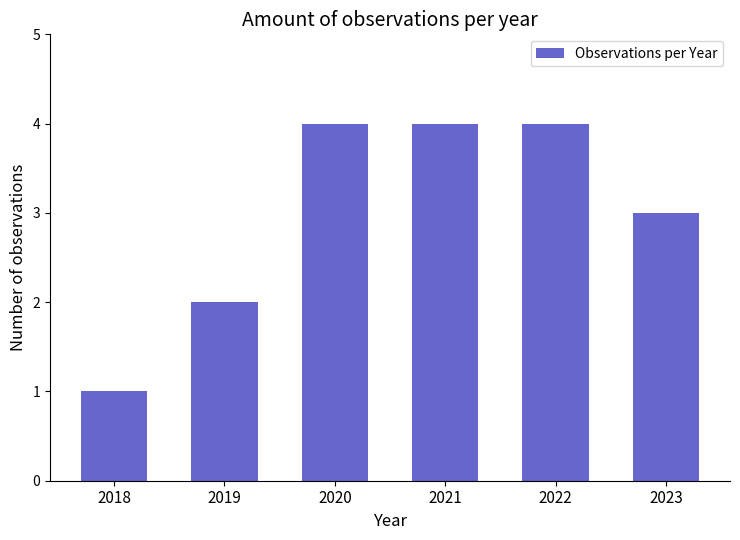

What is the difference between the maximum and minimum values?

3